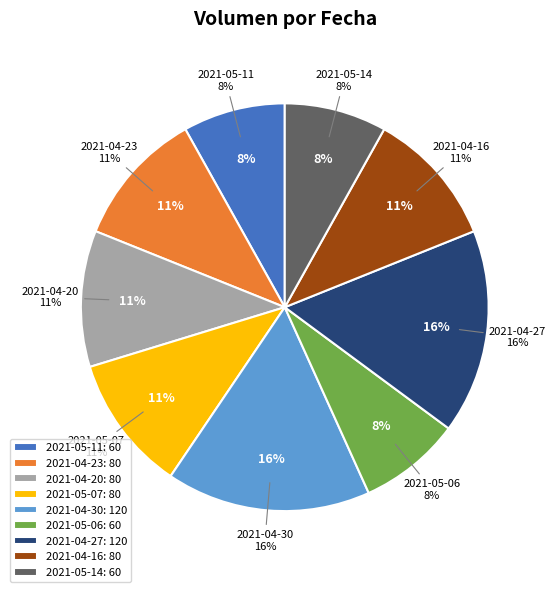

To the nearest percent, what is the difference between the largest and smallest slice percentages?

8%